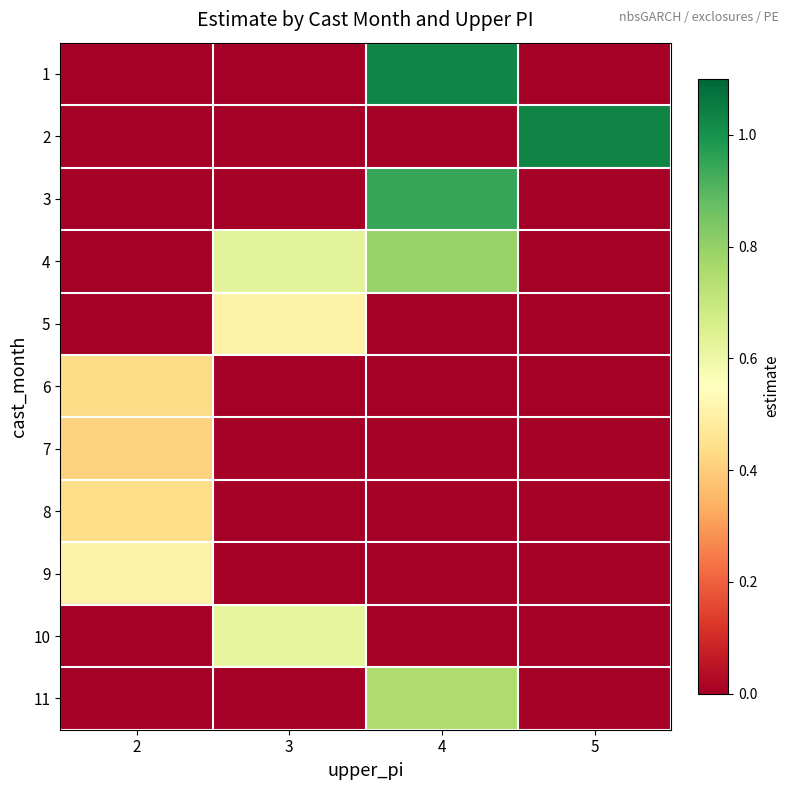

At which category is the sum across all series the highest?

4